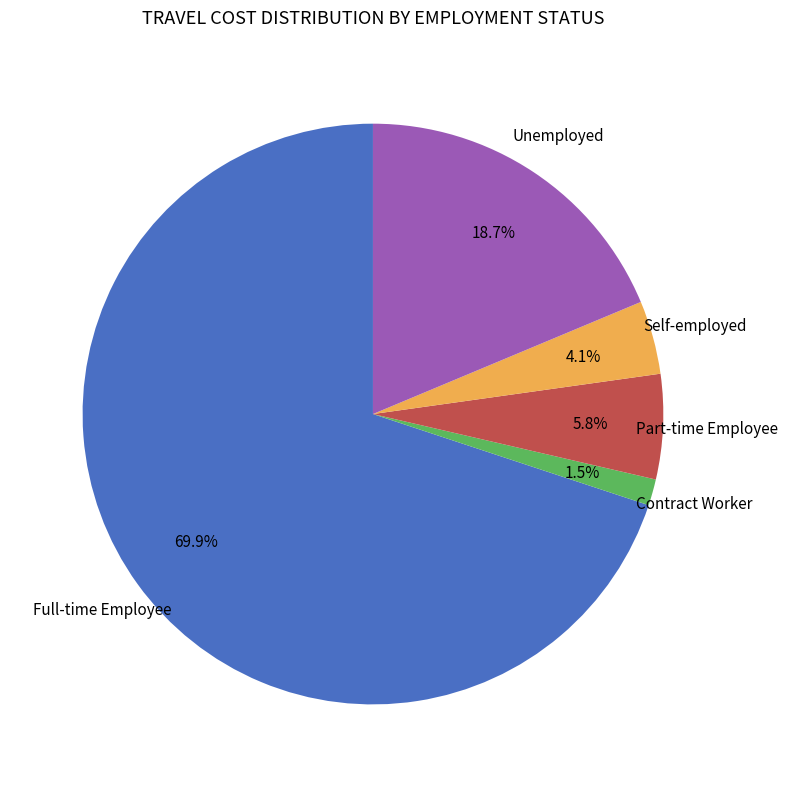

Is there any slice that represents more than half of the pie?

Yes